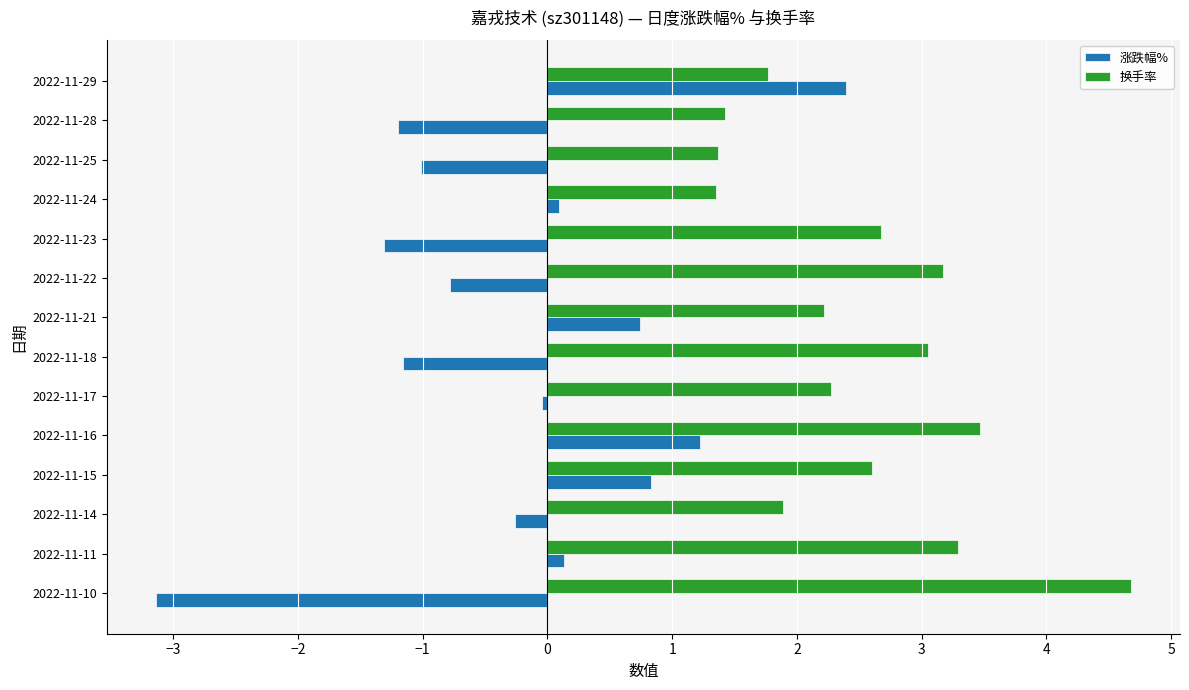

What is the average value of the 涨跌幅% series?

-0.2